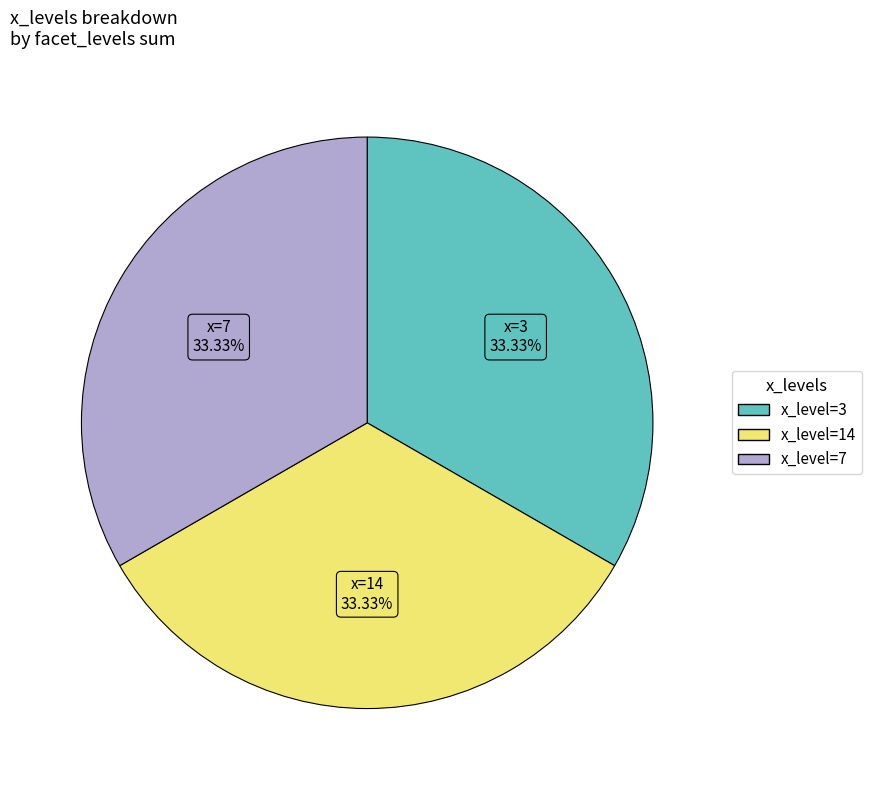

Does any single category account for the majority?

No